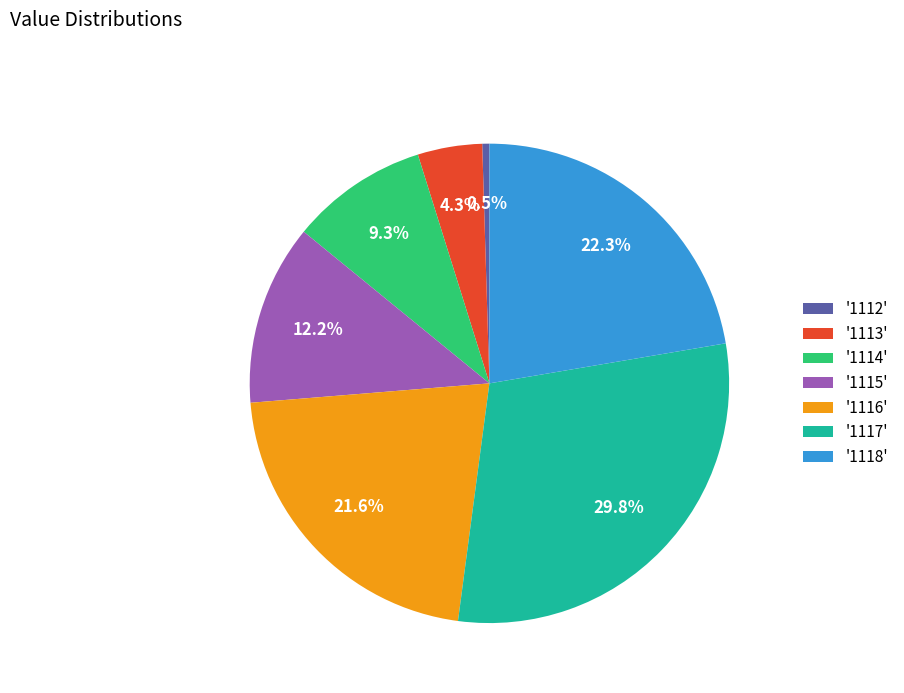

What is the ratio of the value at '1114' to the value at '1115'?

0.8